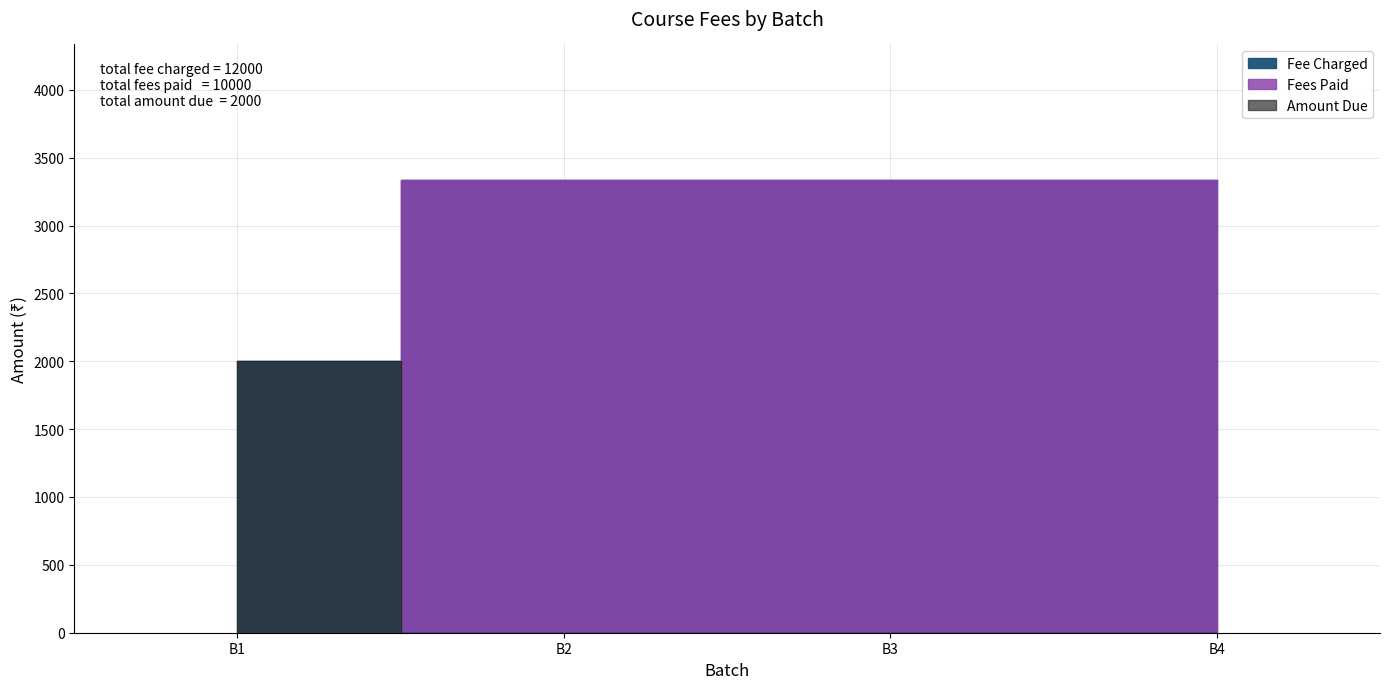

What is the difference between the maximum and minimum values in the Fees Paid series?

3334